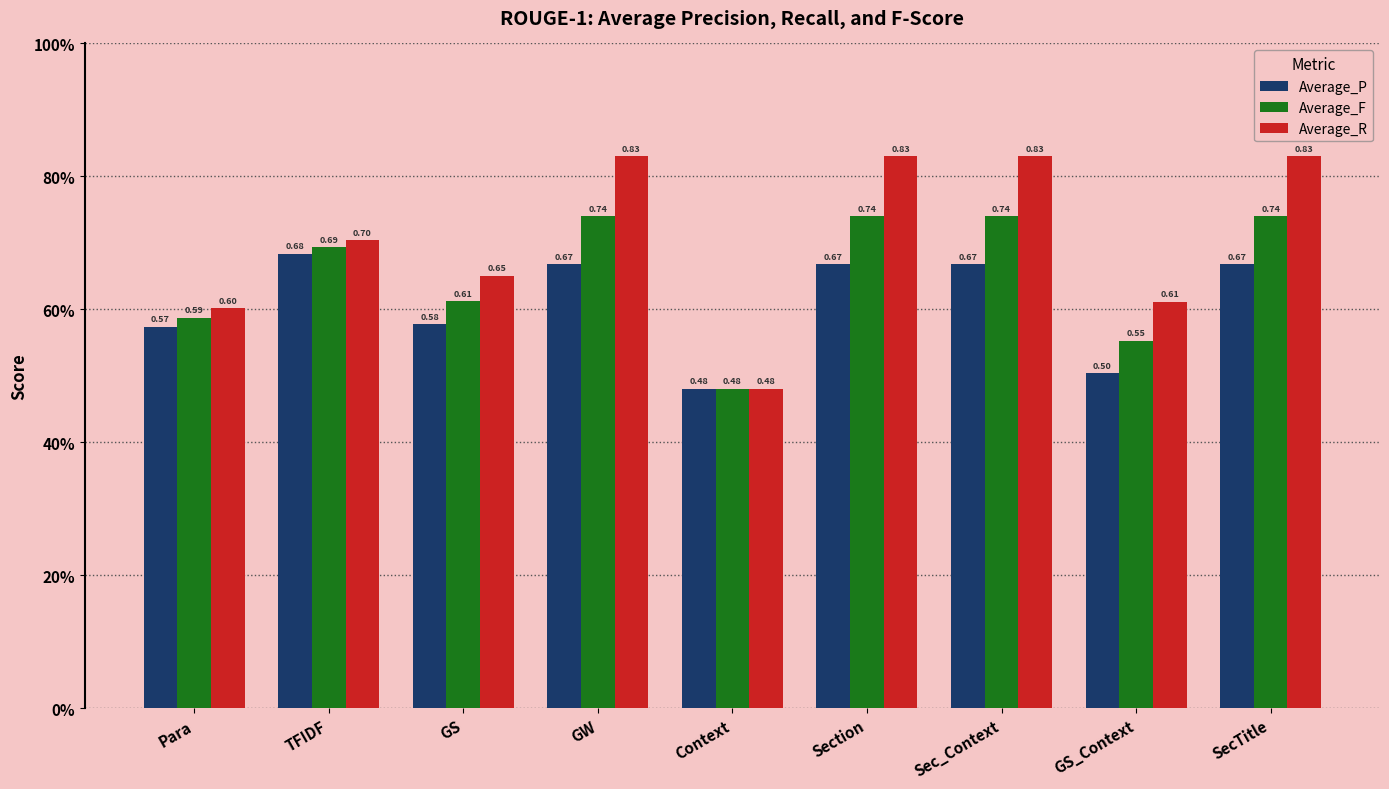

The Average_F series shows 0.4 at GS_Context. True or false?

False